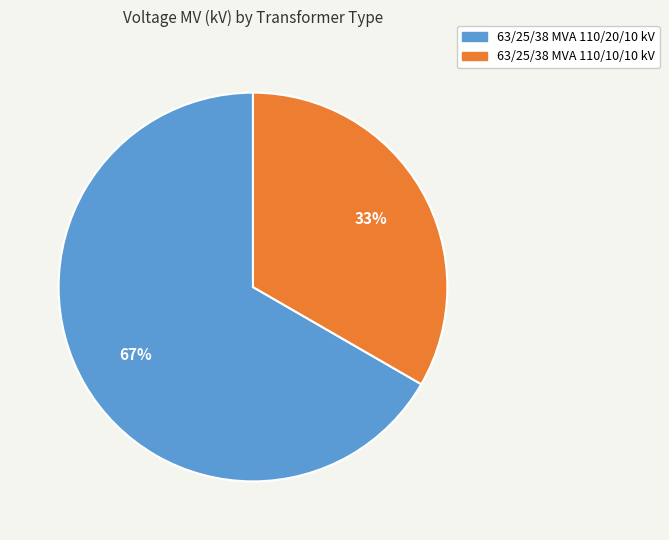

Which slice represents more than half of the pie?

63/25/38 MVA 110/20/10 kV